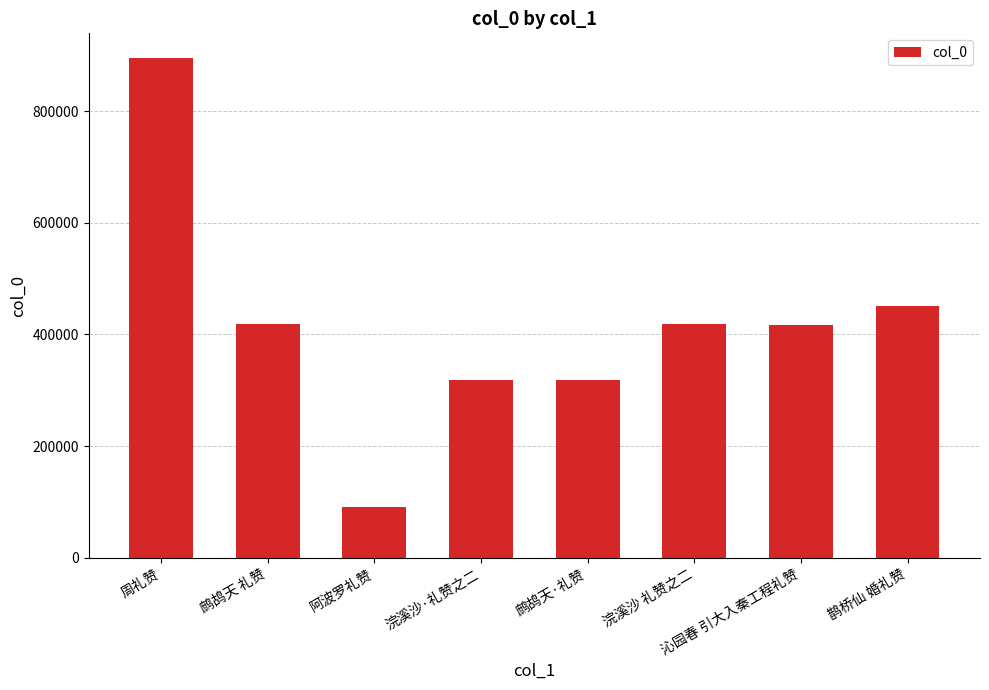

At which label does the data first exceed 419103?

周礼赞